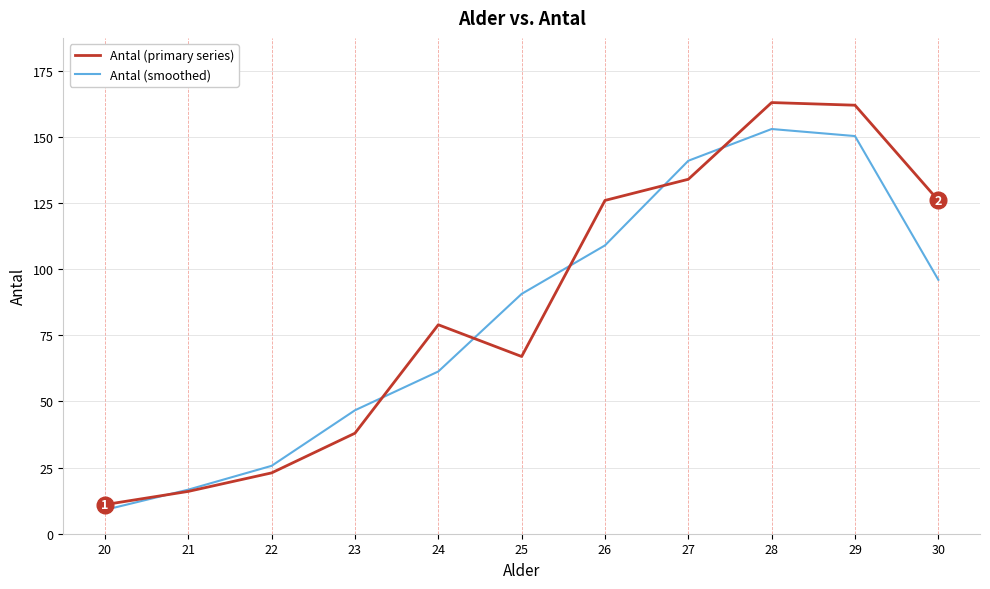

Which series has the widest spread of values?

Antal (primary series)